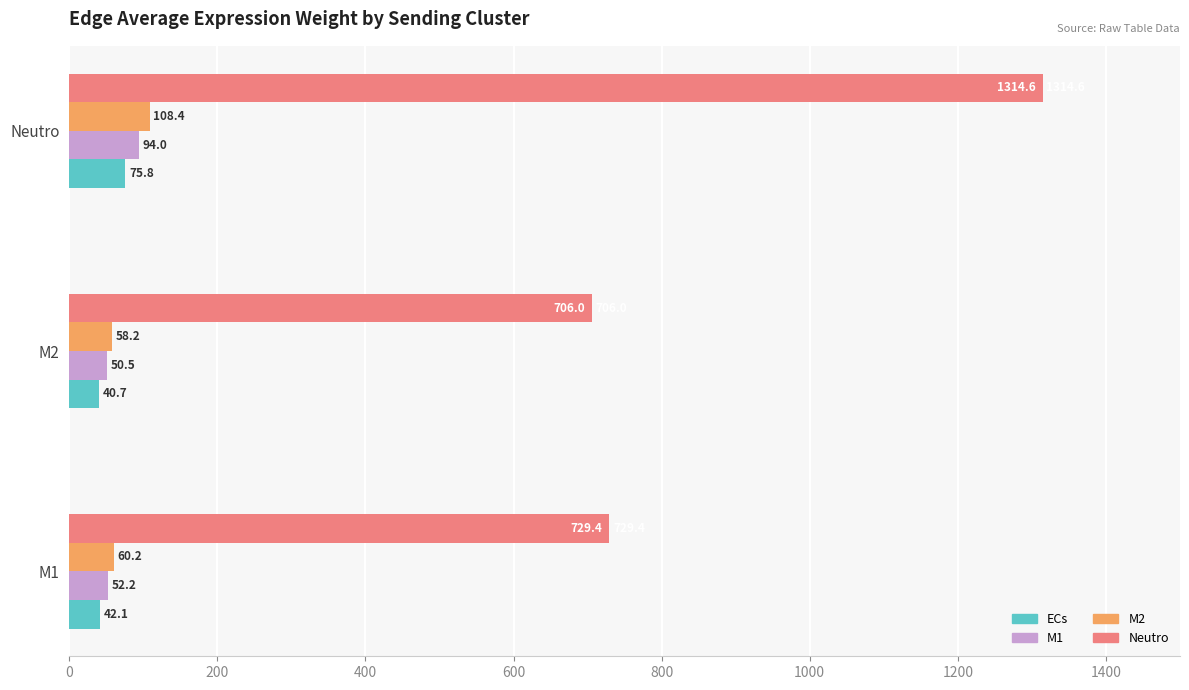

Which series has the largest range (max minus min)?

Neutro